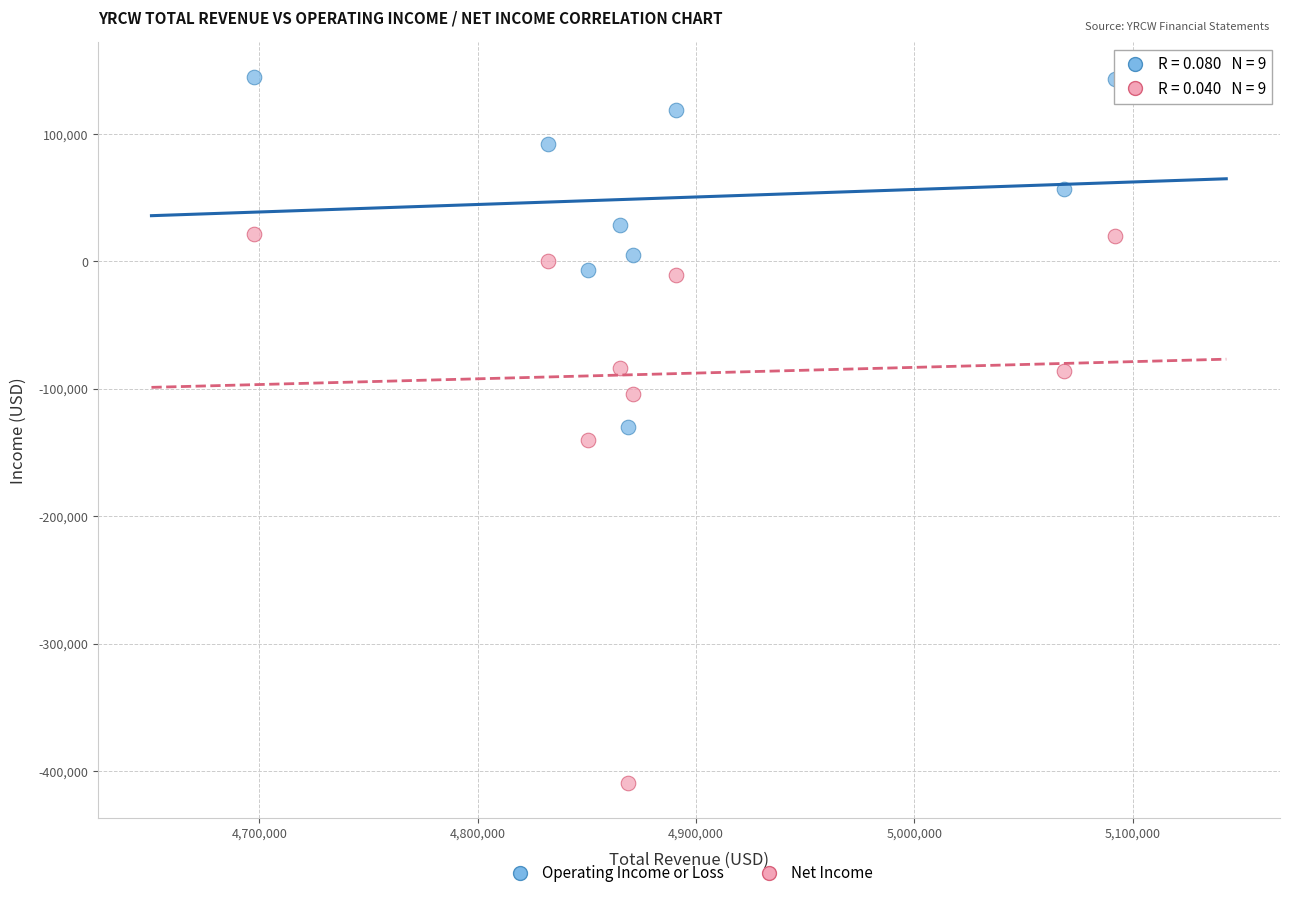

Across all data points, what is the range of X values (max minus min)?

394500